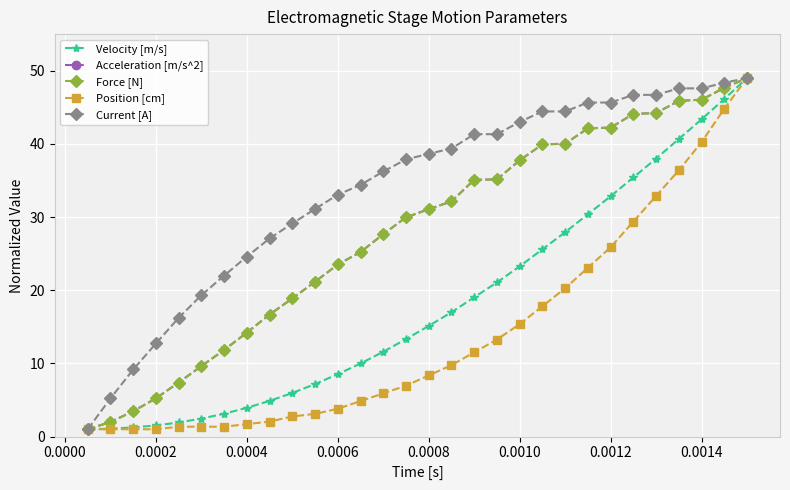

Count the number of categories in the chart.

30